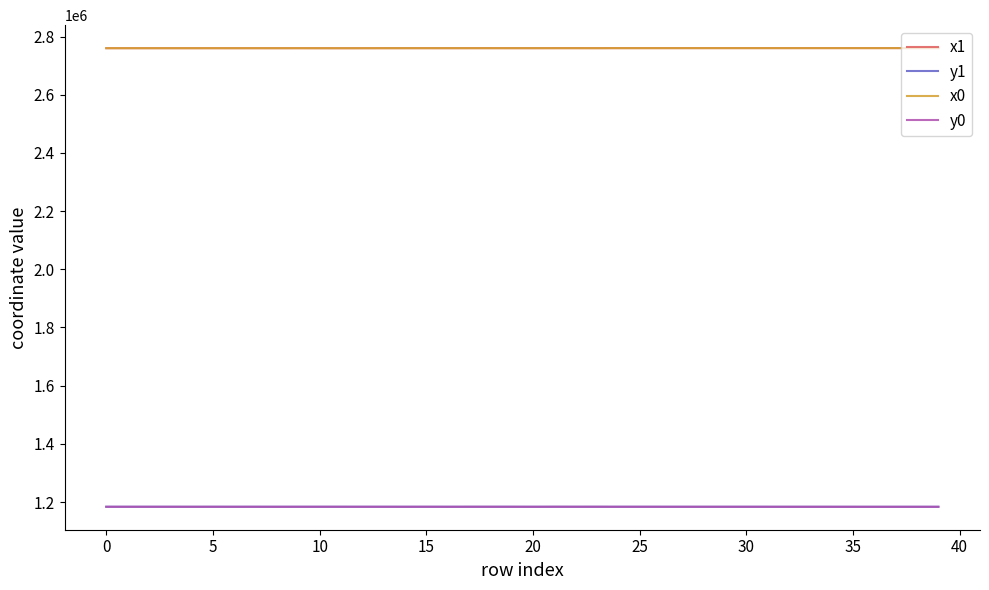

True or false: x0 and y0 cross at least once.

False